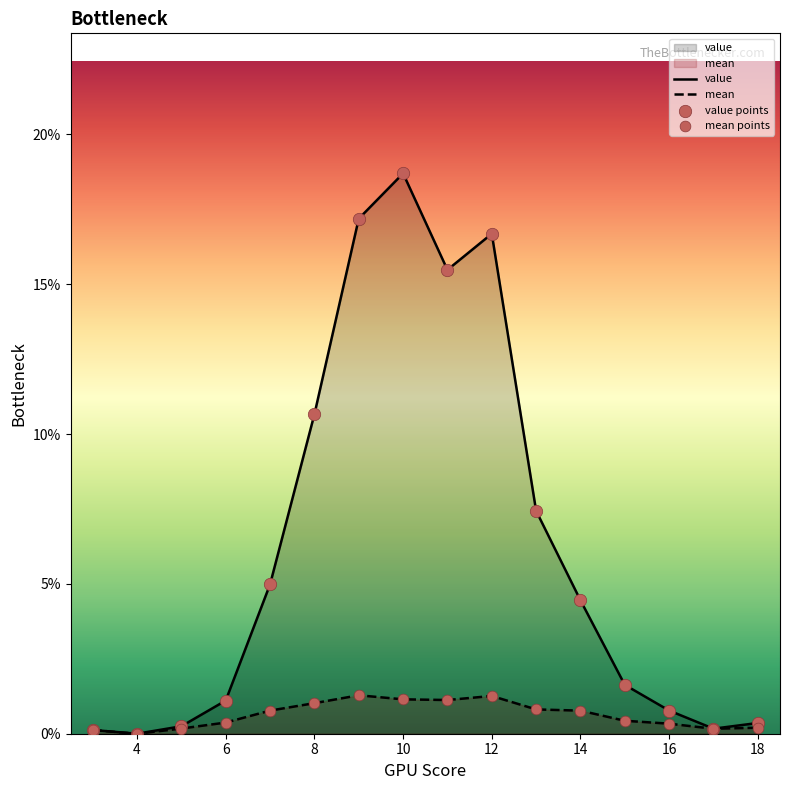

Which series has the largest Y range (max minus min)?

value